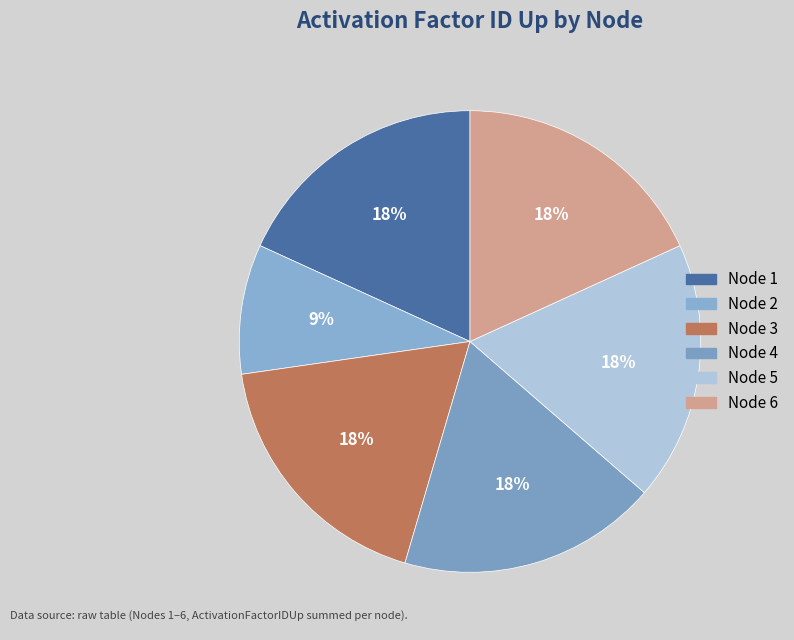

Rank the categories by value from lowest to highest.

2, 1, 3, 4, 5, 6